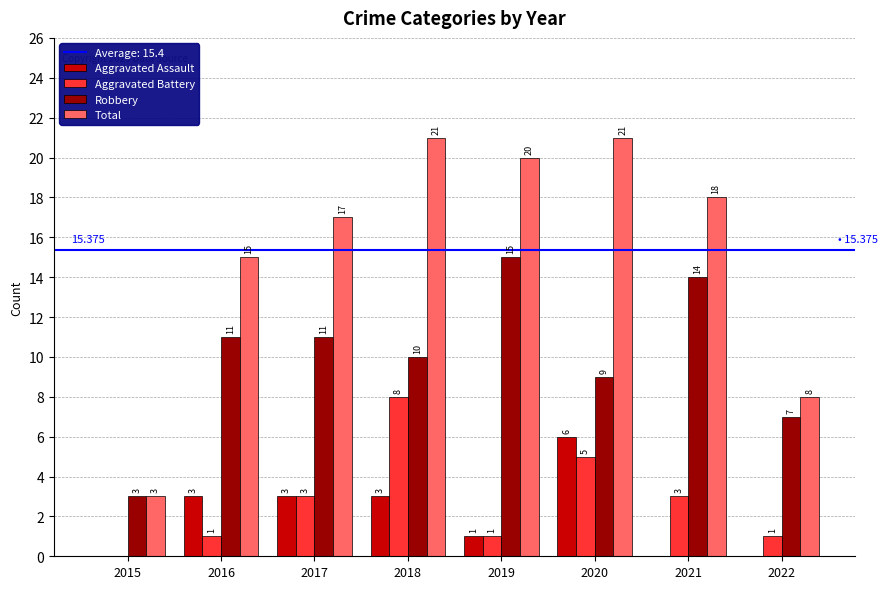

What is the sum of the Aggravated Battery values at 2017 and 2015?

3